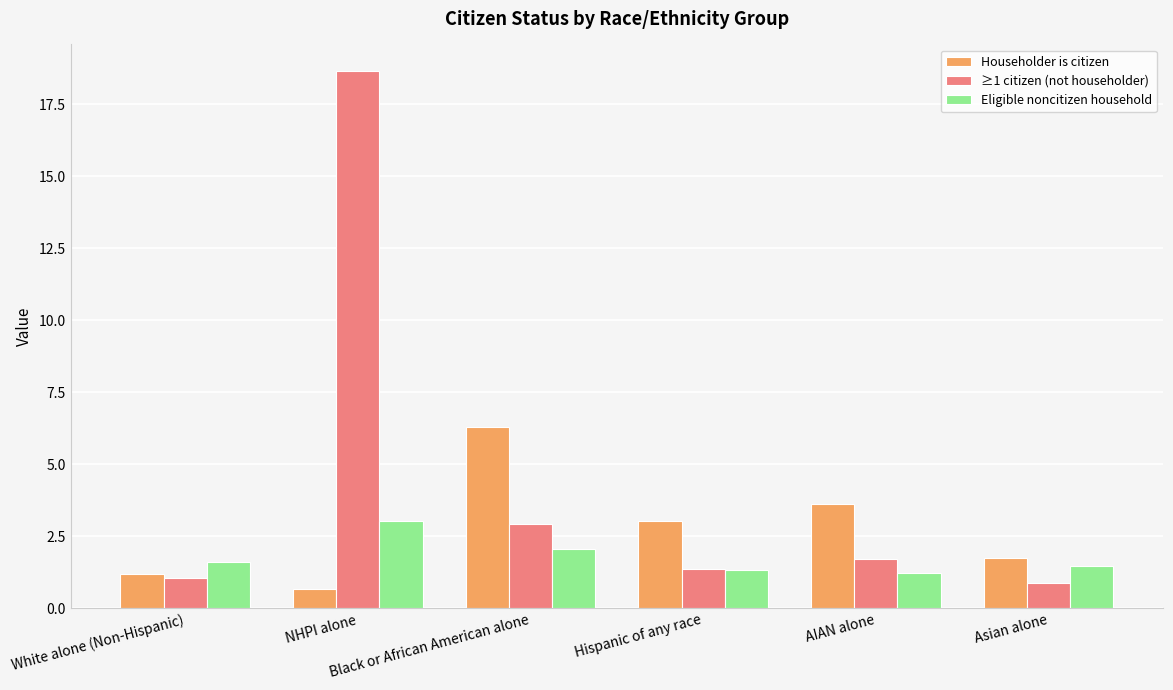

What is the label of the 3rd bar from the right?

Hispanic of any race